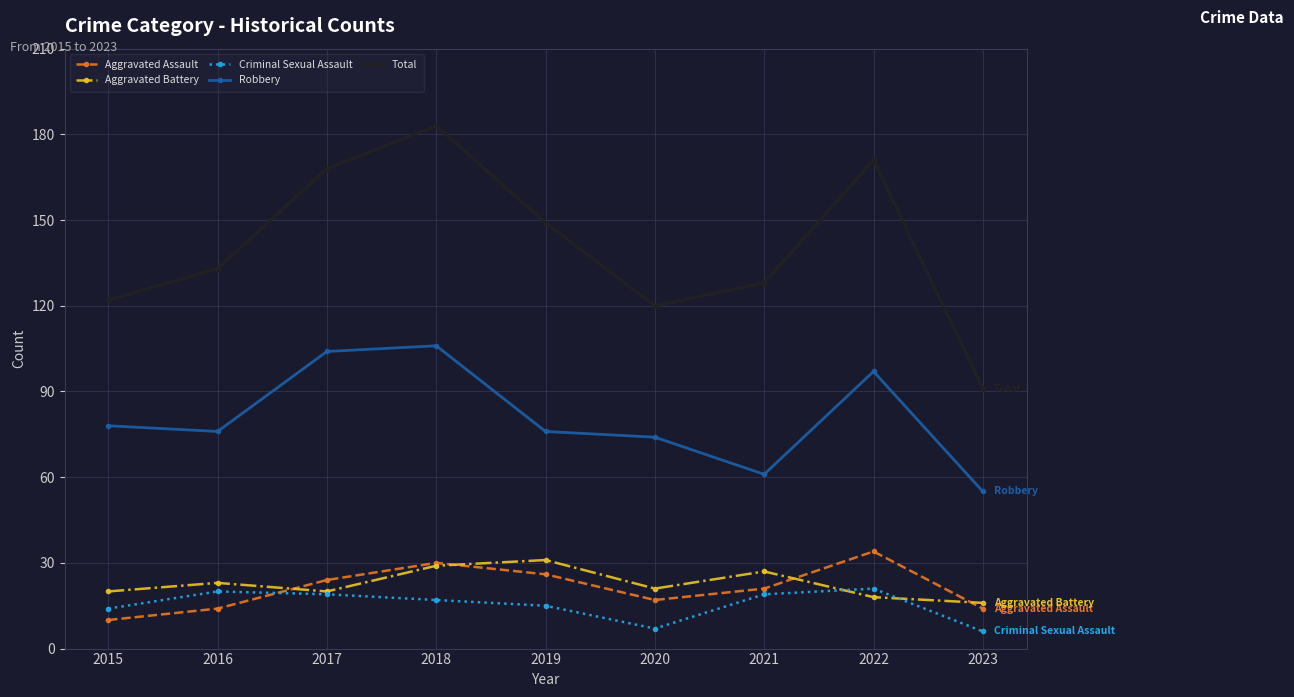

What is the difference between the Robbery values at 2017 and 2019?

28